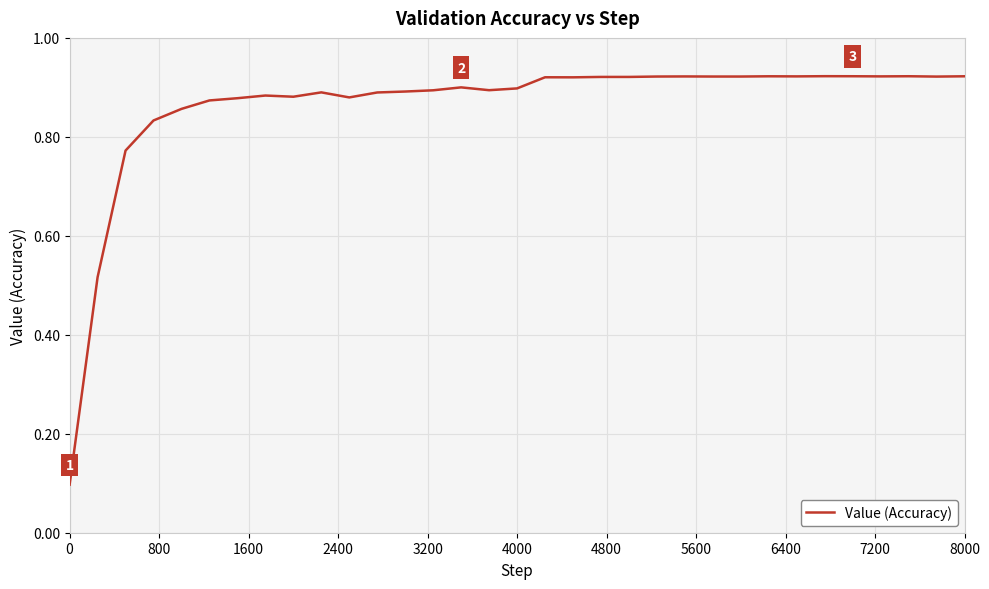

The chart shows a value of 0.1 at 0. True or false?

True